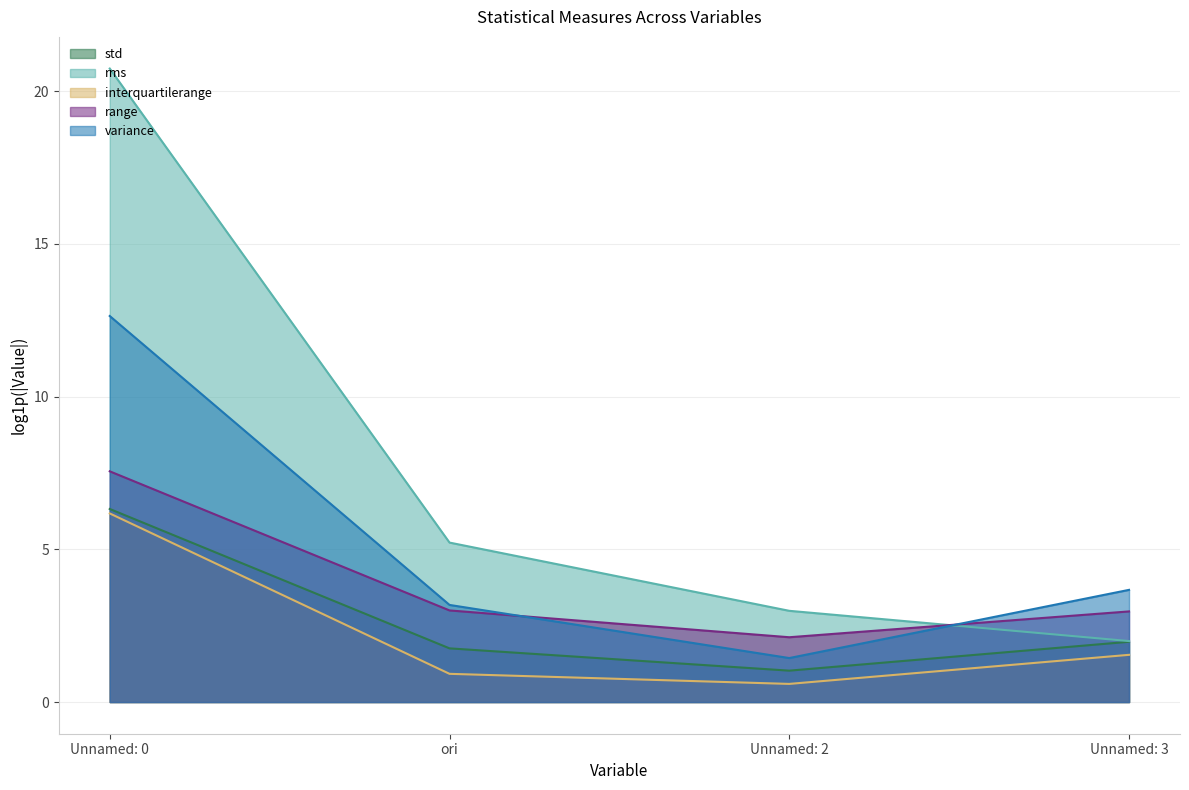

Which series changed the most between Unnamed: 2 and Unnamed: 3?

variance